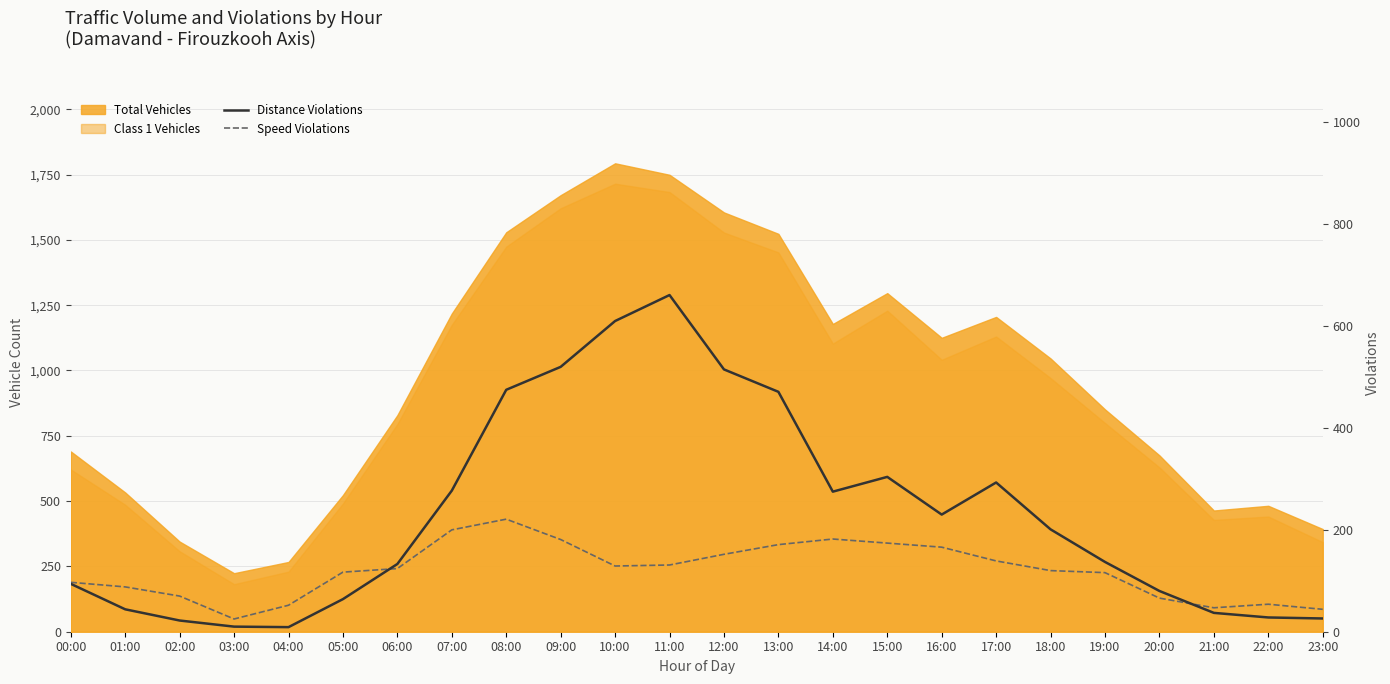

The value of Distance Violations at 00:00 is 165. True or false?

False